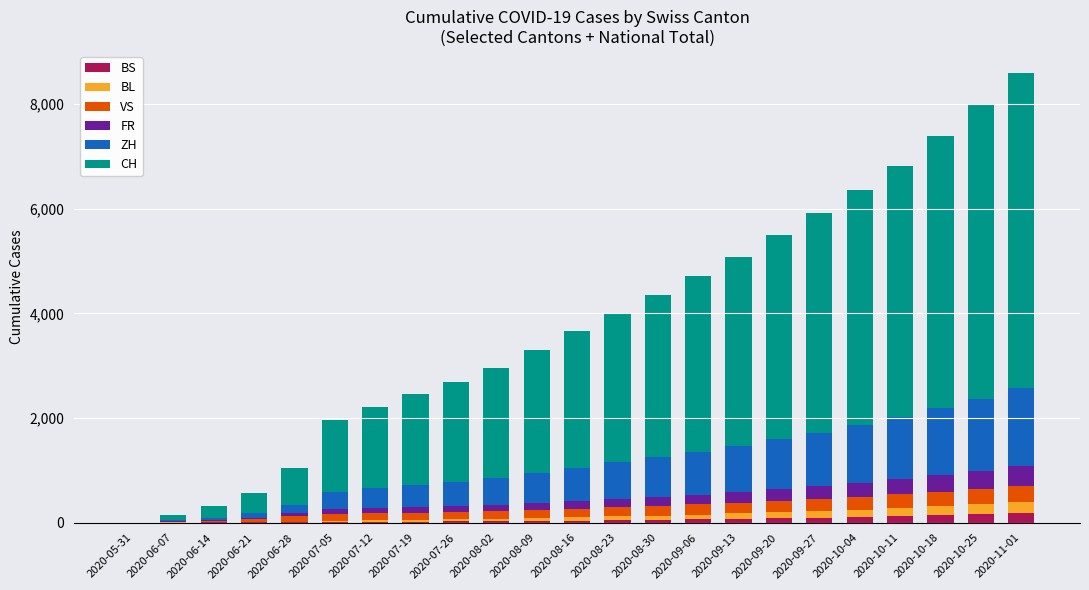

Does the chart contain stacked bars?

Yes